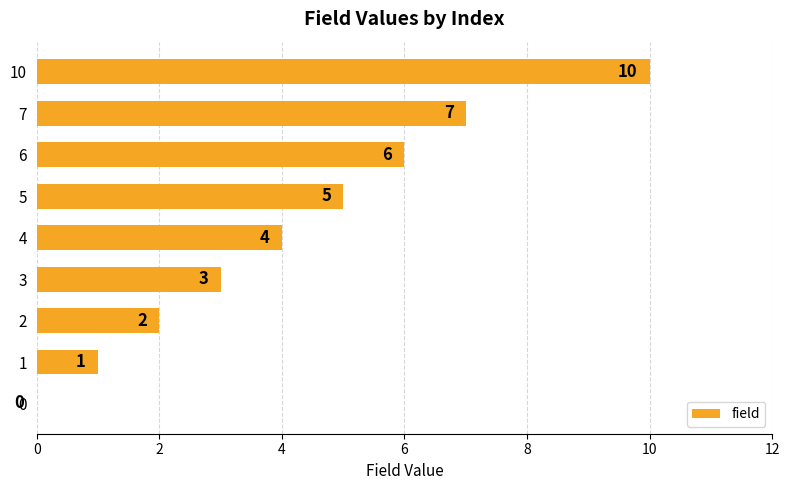

At which category does the chart reach its peak across all series?

10